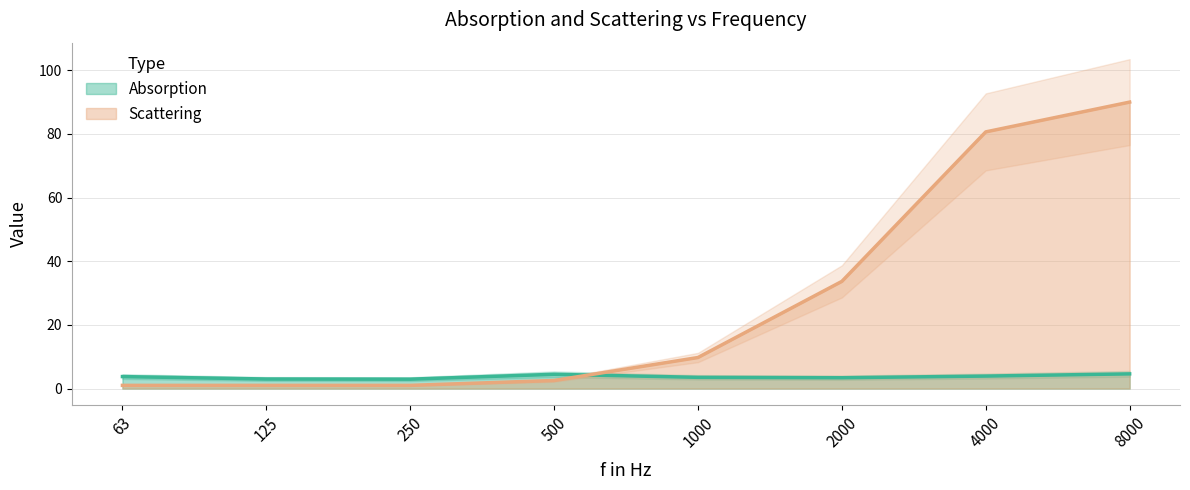

The Scattering series shows 15.2 at 1000. True or false?

False